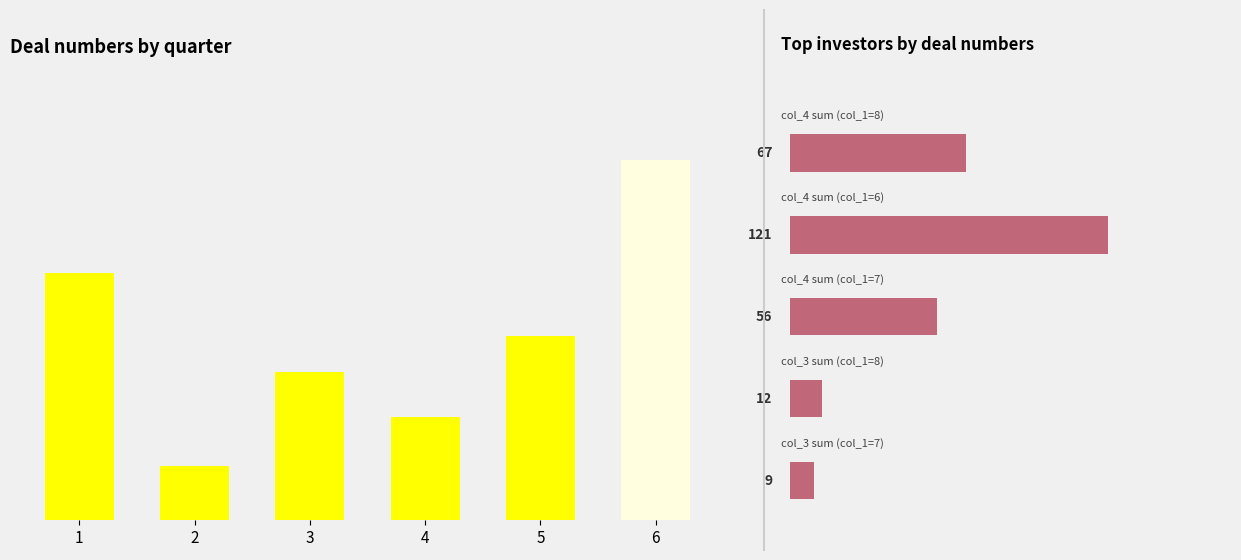

The chart shows a value of 20 at 5. True or false?

False